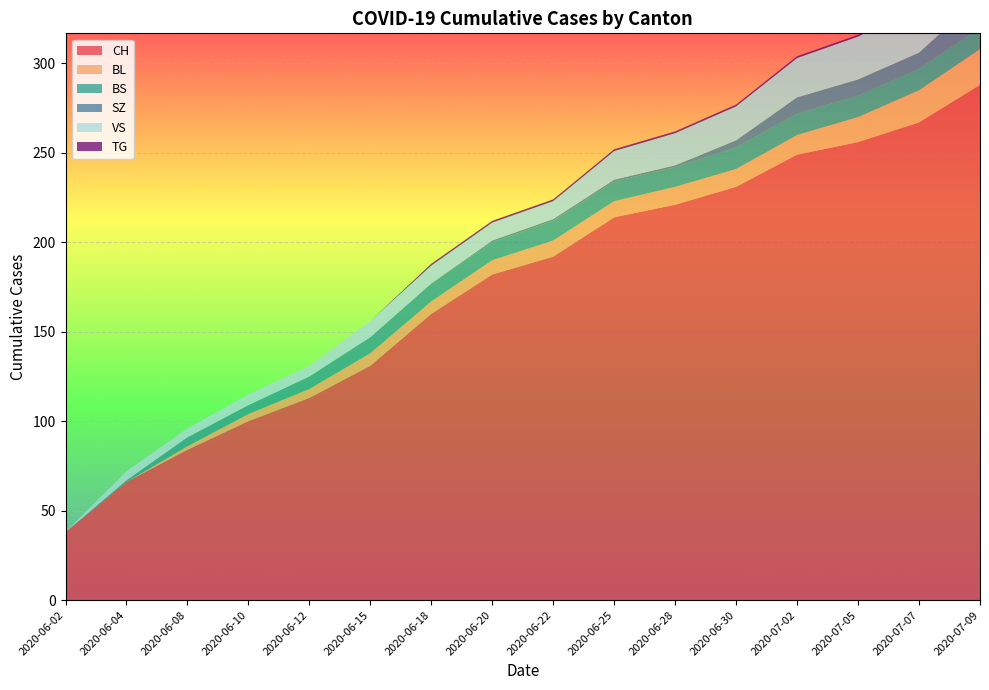

Reading right to left, what are all the values shown in this chart?

CH: 288	267	256	249	231	221	214	192	182	160	131	113	100	84	66	38
BL: 20	18	14	11	10	10	9	9	8	7	7	5	4	2	0	0
BS: 12	12	12	12	12	11	11	11	10	10	9	7	5	5	1	0
SZ: 17	9	9	9	4	1	1	1	1	0	0	0	0	0	0	0
VS: 31	26	24	22	19	18	16	10	10	10	9	6	6	5	5	0
TG: 2	1	1	1	1	1	1	1	1	1	0	0	0	0	0	0